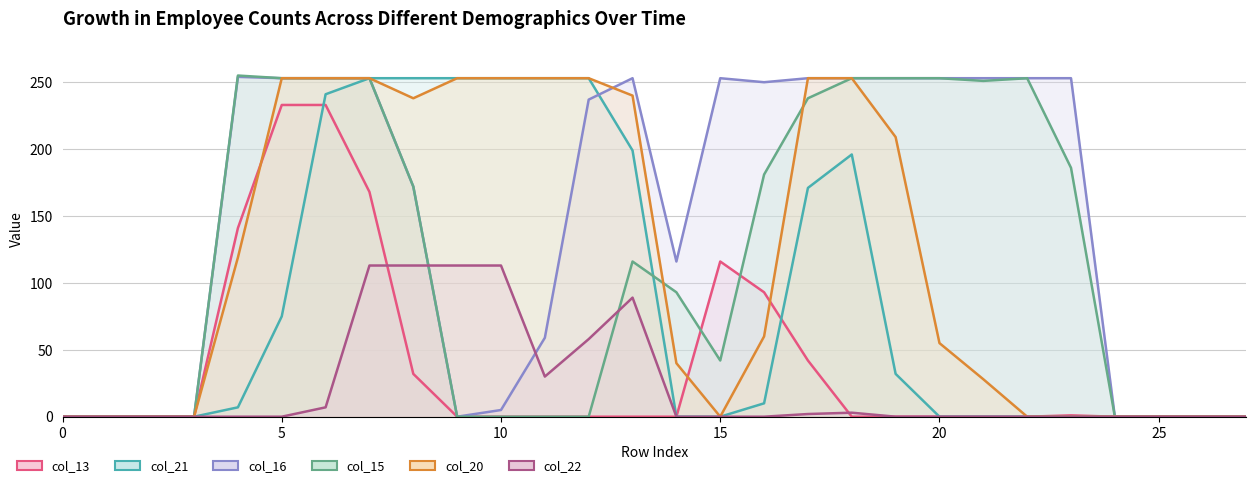

Where is col_16 nearest to the value 127?

14